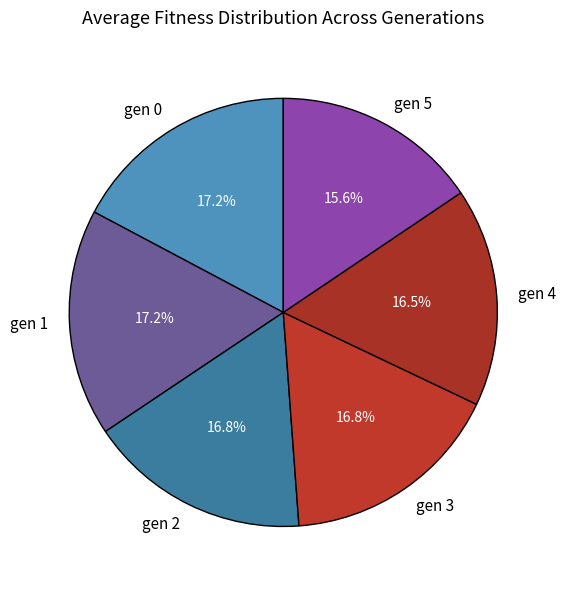

Which category has the smallest portion of the pie?

gen 5